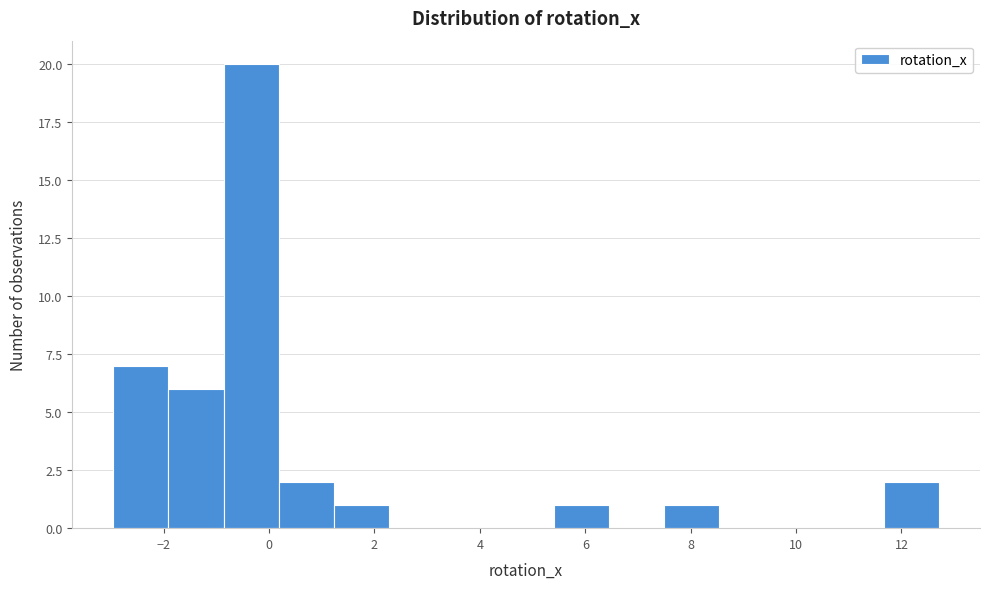

How tall is the bar that spans 1.2 to 2.2 on the x-axis? Neither the bar edges nor the heights are printed on the chart, so give them approximately, as read against the axes.

1